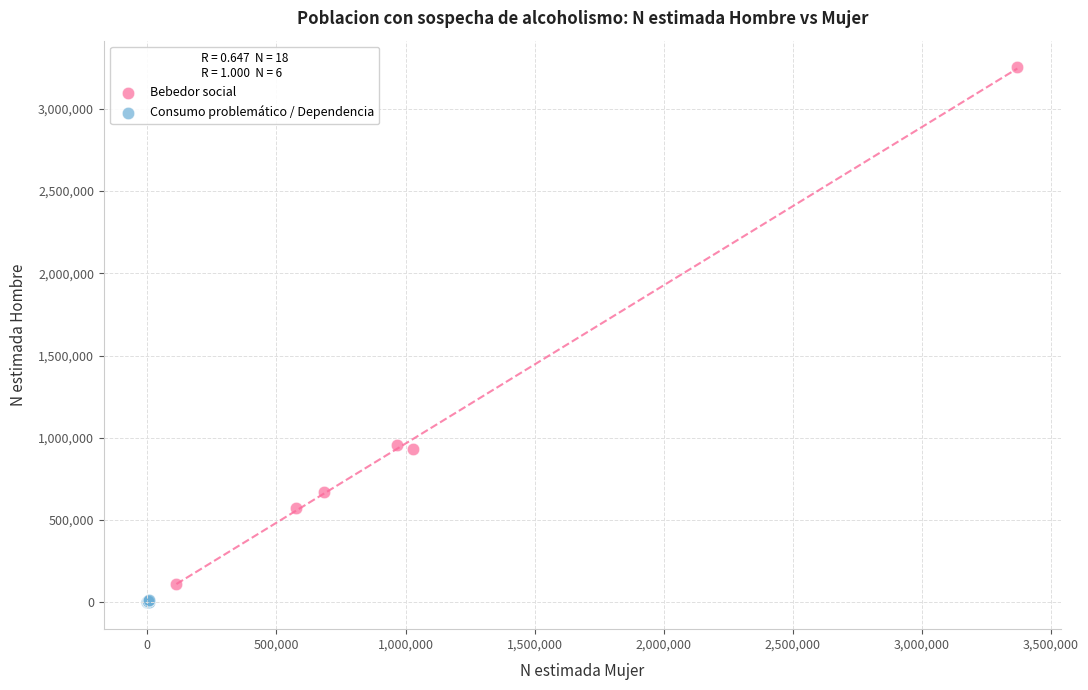

Which series reaches the maximum Y coordinate?

Bebedor social